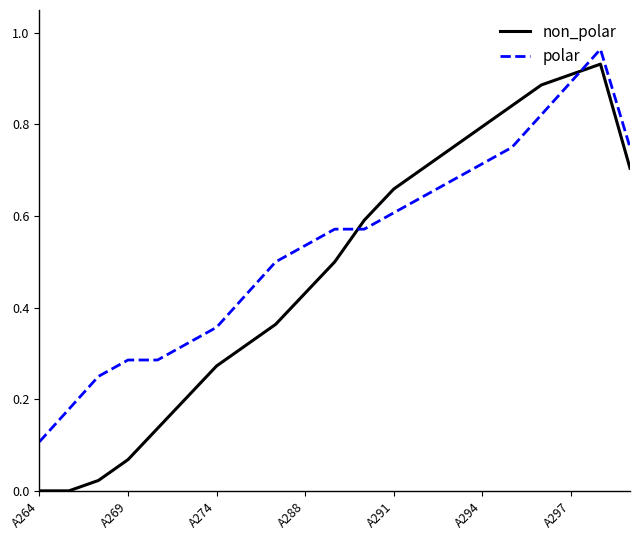

How many lines are shown in the chart?

2